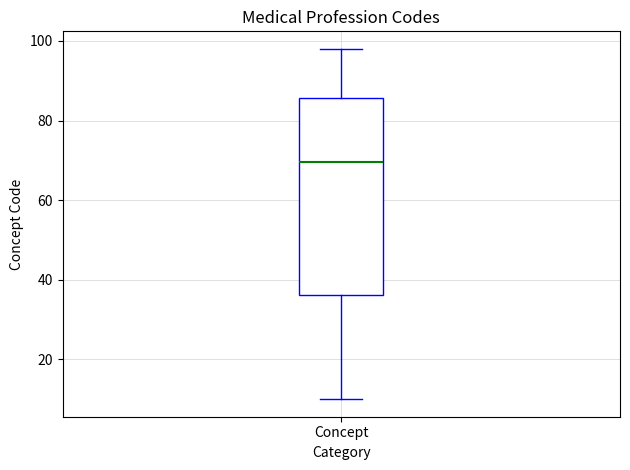

Where does the lower whisker of the box for Concept end on the y-axis? The values are not printed on the chart, so give them approximately, as read against the axis.

10